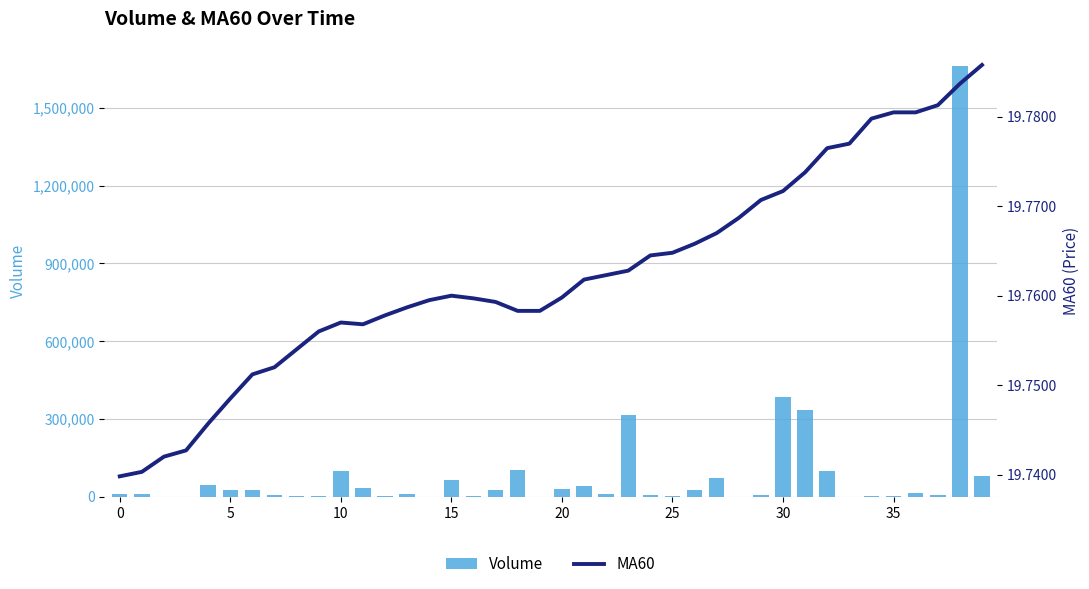

How many data points does each series have?

40